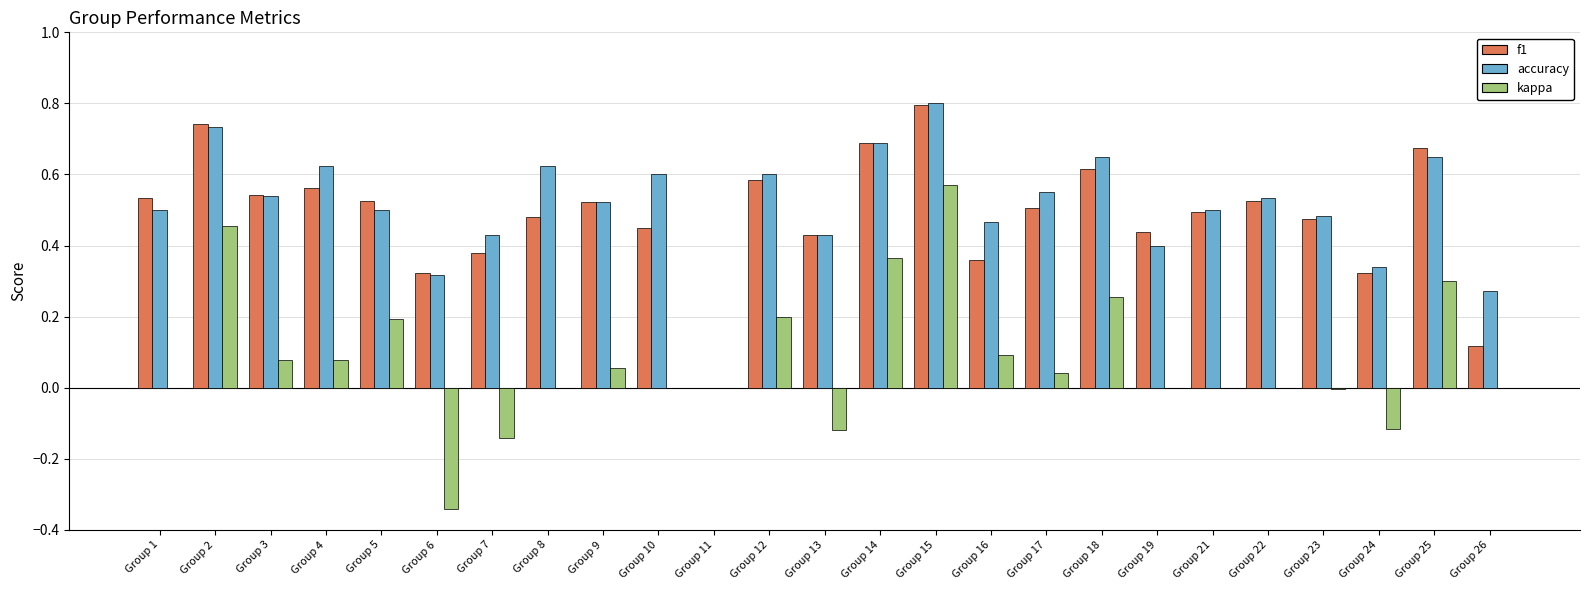

Which series has the widest spread of values?

kappa